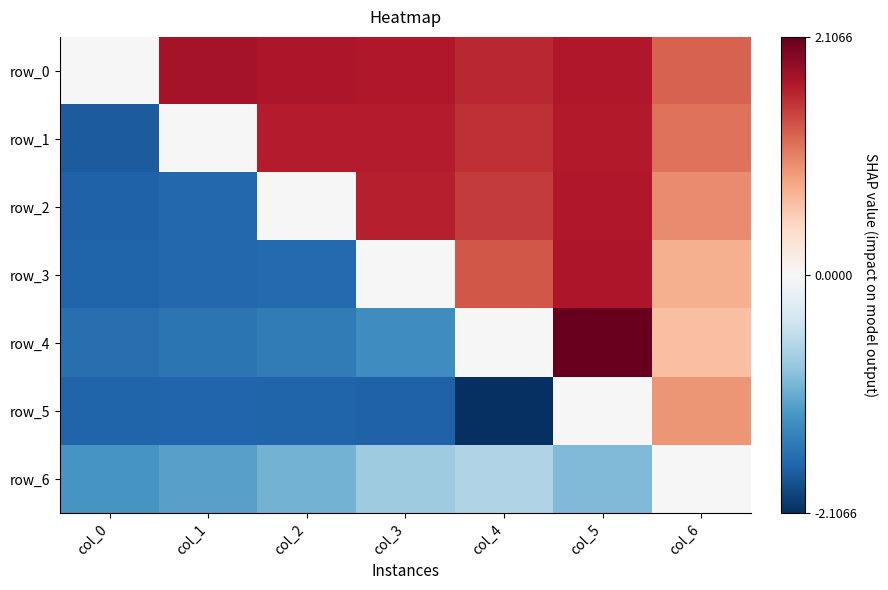

Where does the row_2 series first go above 0?

col_3